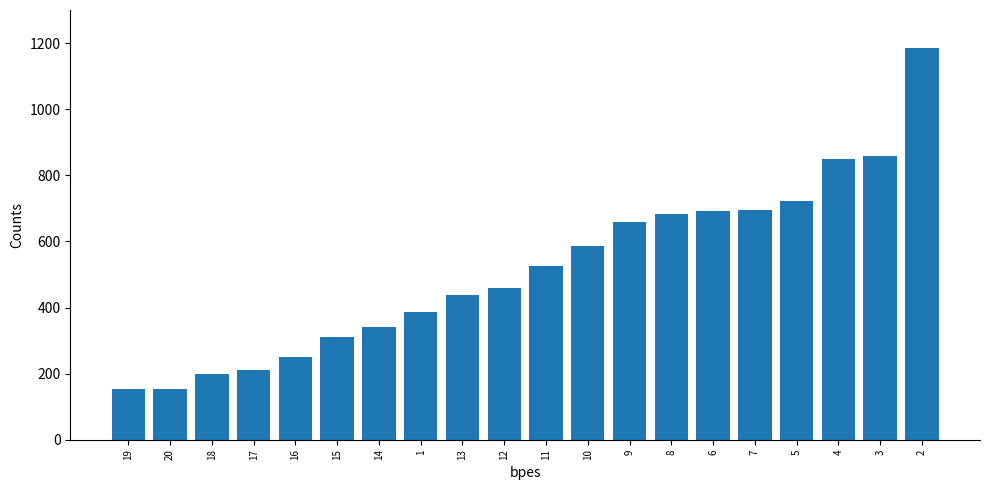

What is the minimum value shown in the chart?

153